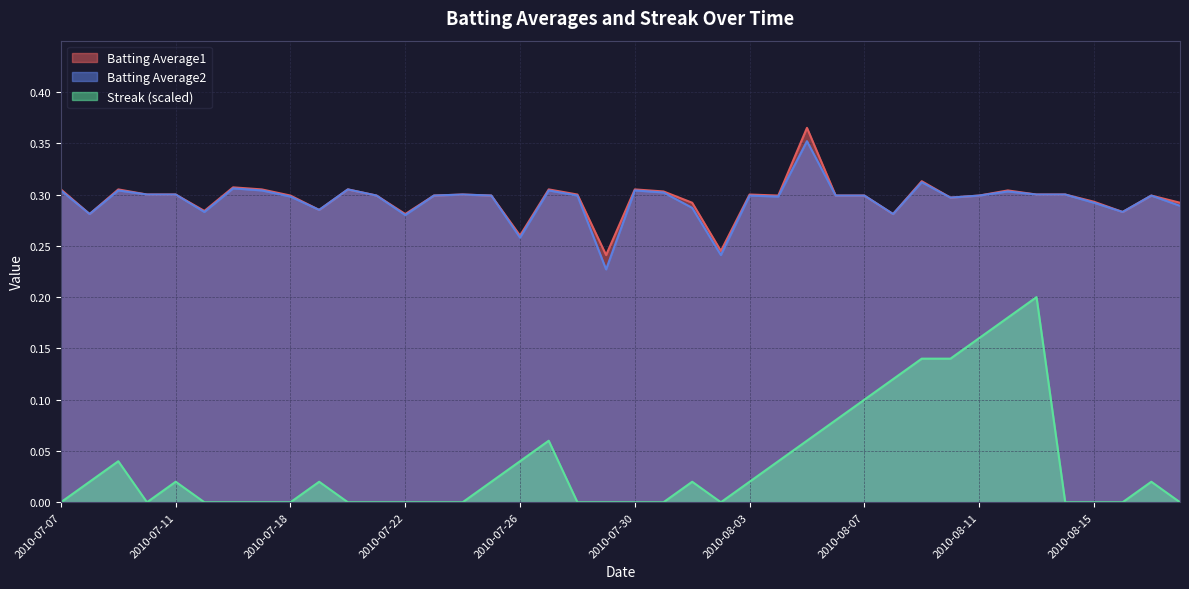

What is the sum of all Streak values?

1.5